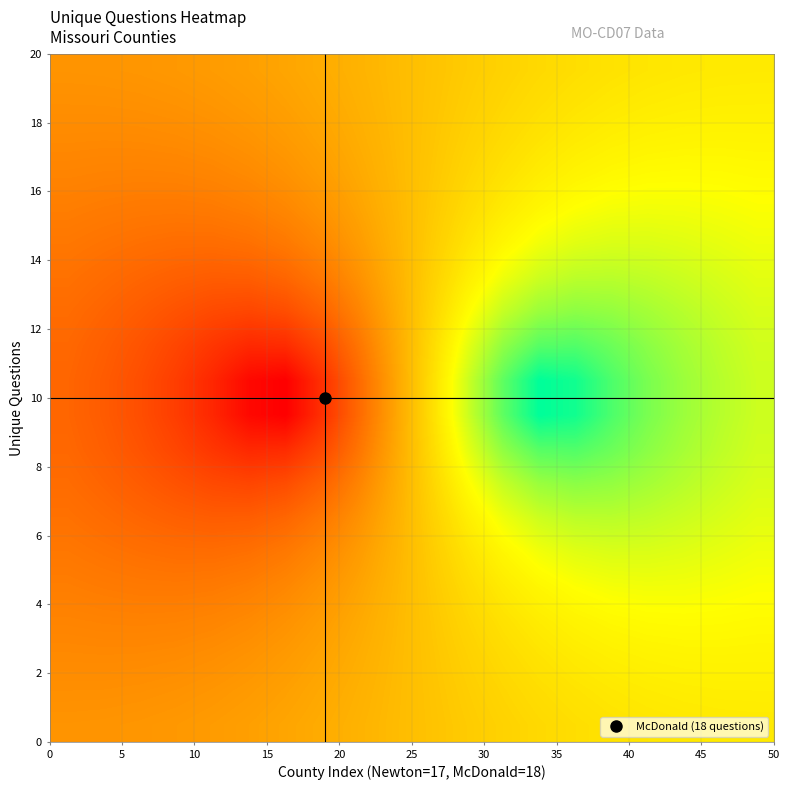

What is the maximum value shown in the chart?

17.9